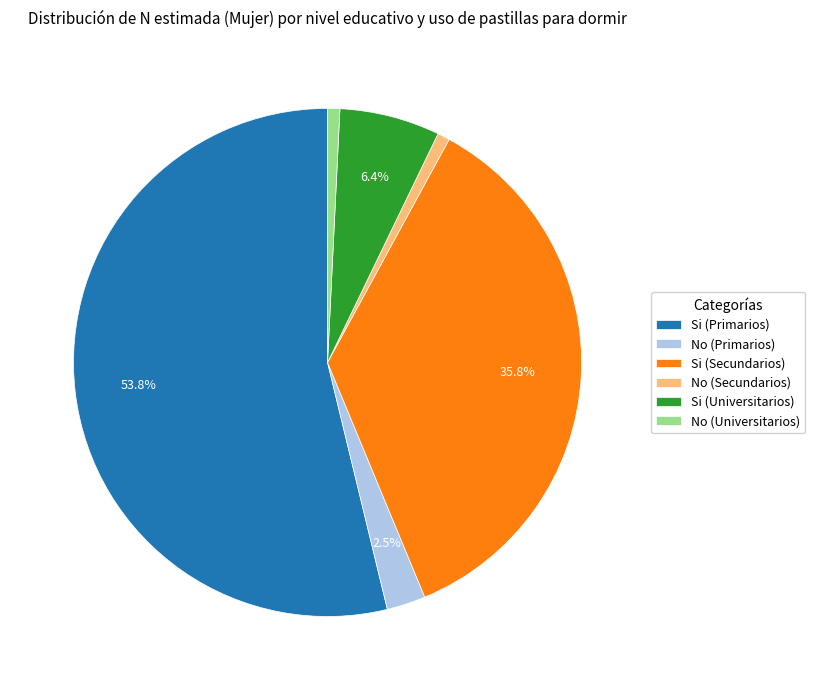

To the nearest percent, what is the difference between the largest and smallest slice percentages?

53%